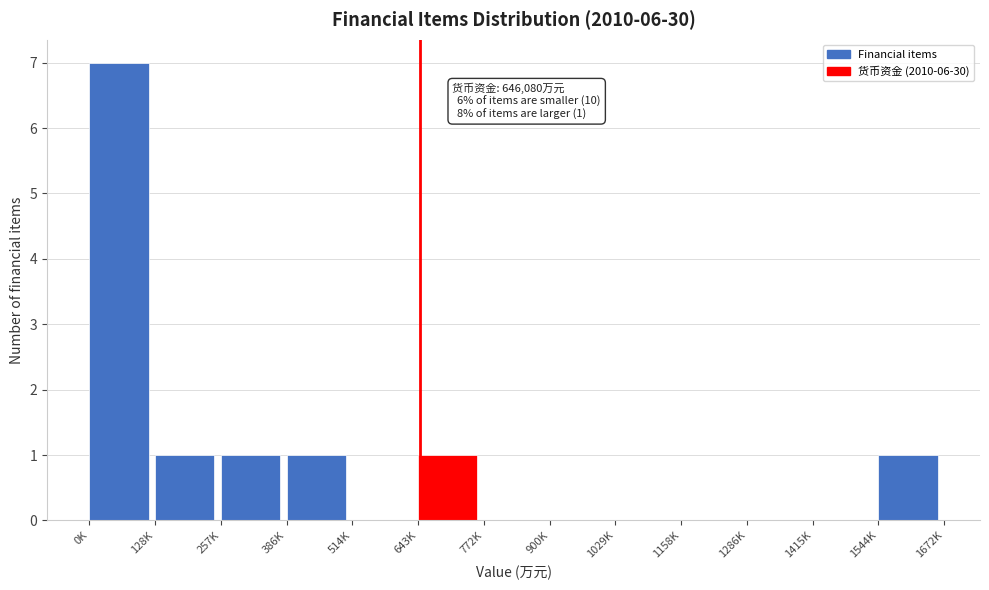

Reading left to right, transcribe all the data shown in this chart.

0K=7	128K=1	257K=1	386K=1	514K=0	643K=1	772K=0	900K=0	1029K=0	1158K=0	1286K=0	1415K=0	1544K=1